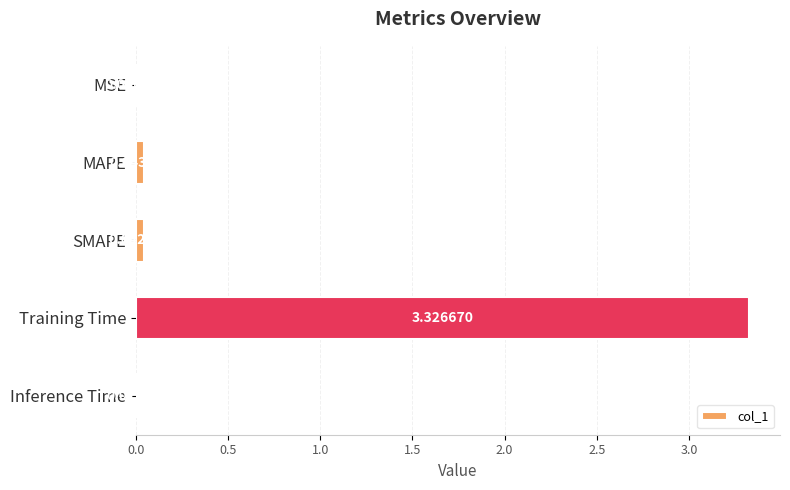

What is the sum of all values?

3.4